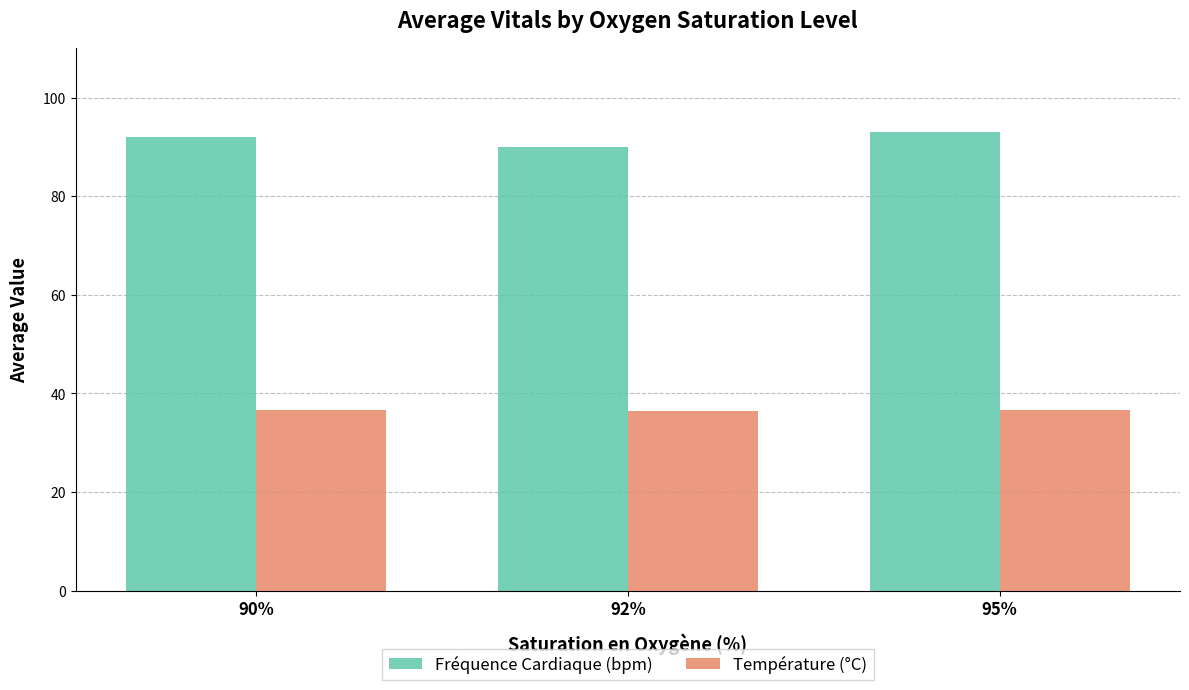

What is the maximum value shown in the chart?

93.0